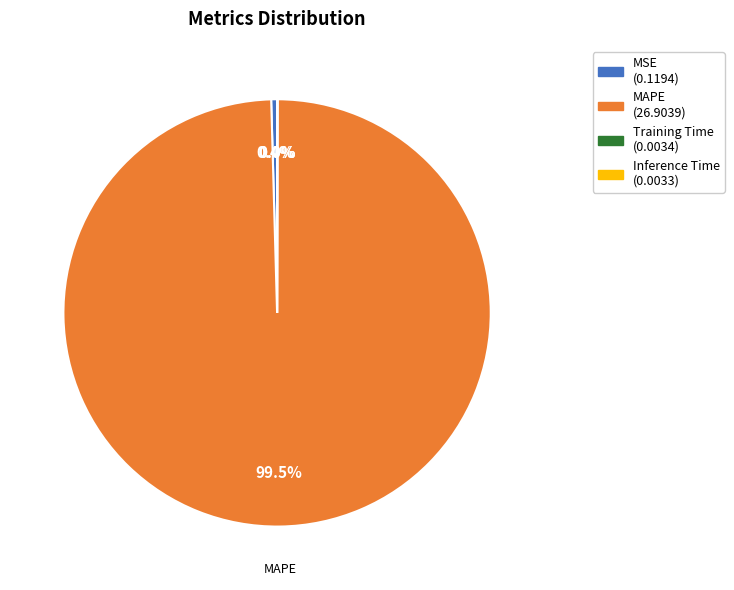

Is there any slice that represents more than half of the pie?

Yes